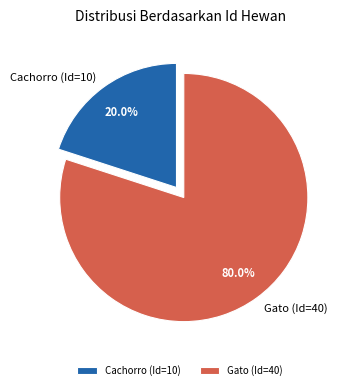

Count the number of slices in the pie.

2